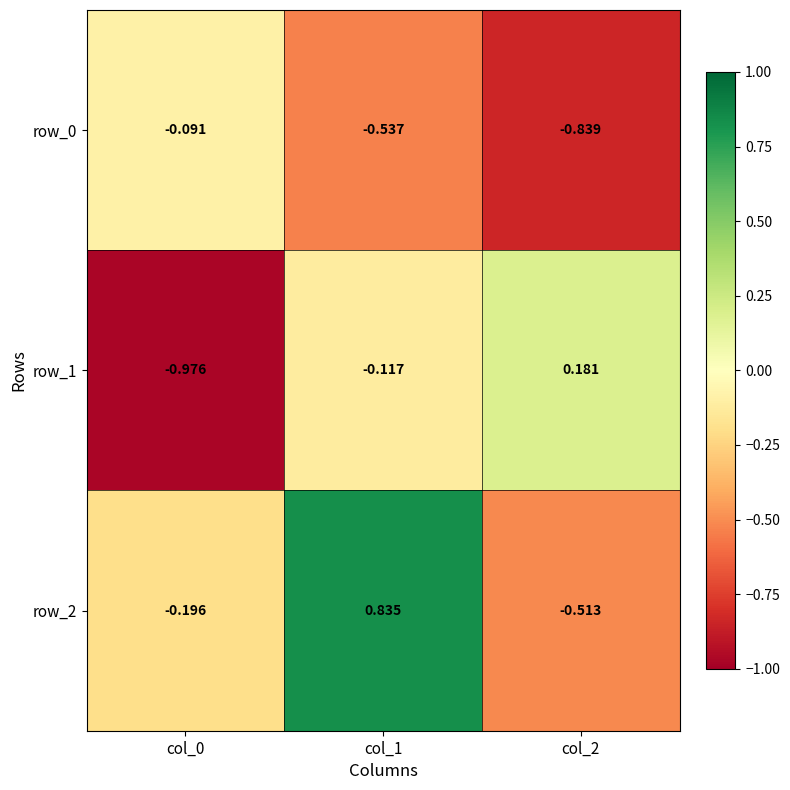

Is the value of row_2 at col_0 greater than the value of row_1 at col_0?

Yes